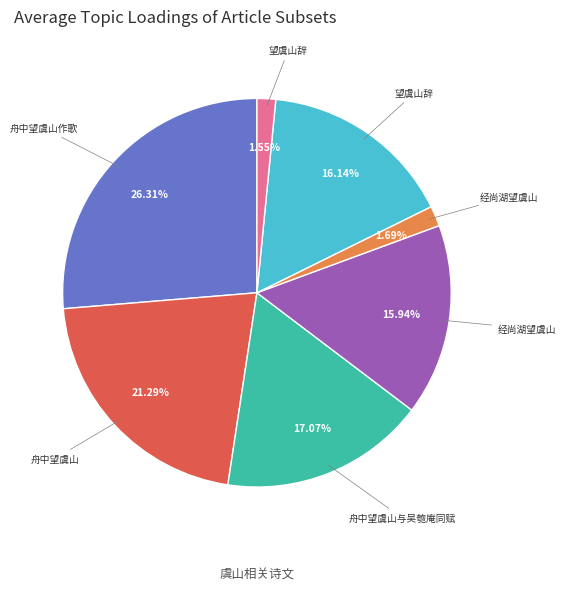

Is there any slice that represents more than half of the pie?

No